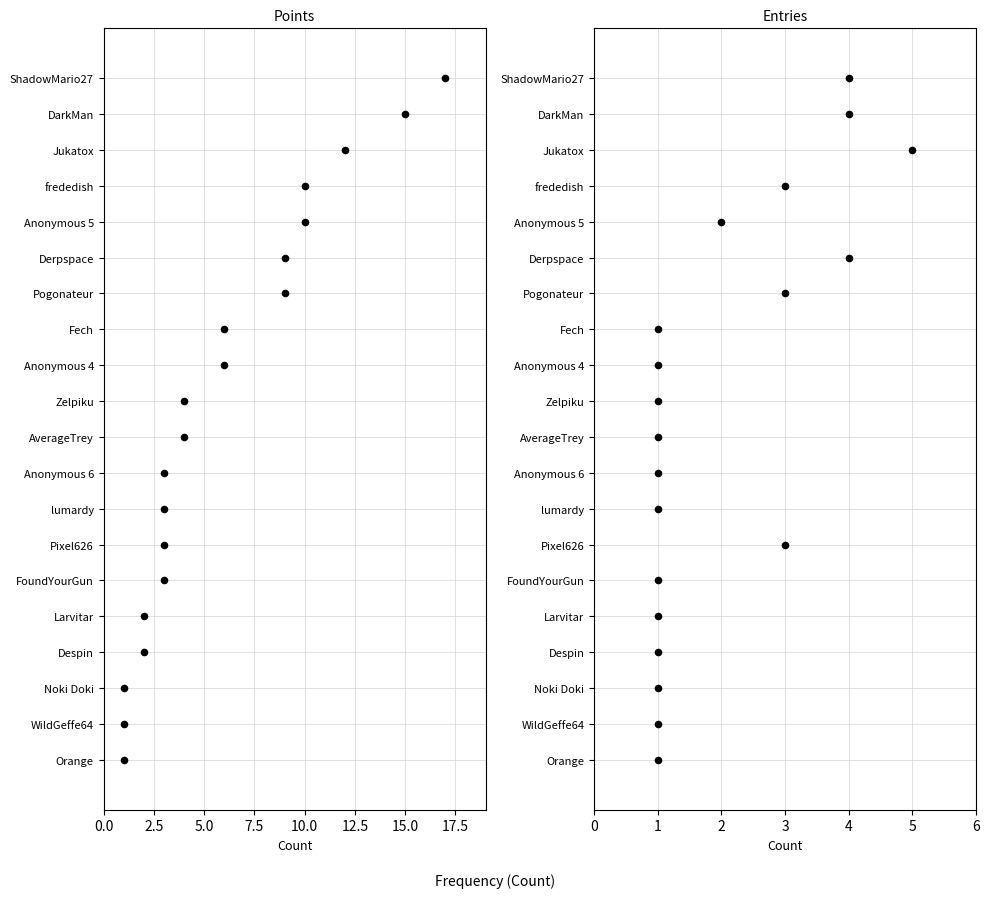

What are all the series names shown in the legend?

Points, Entries